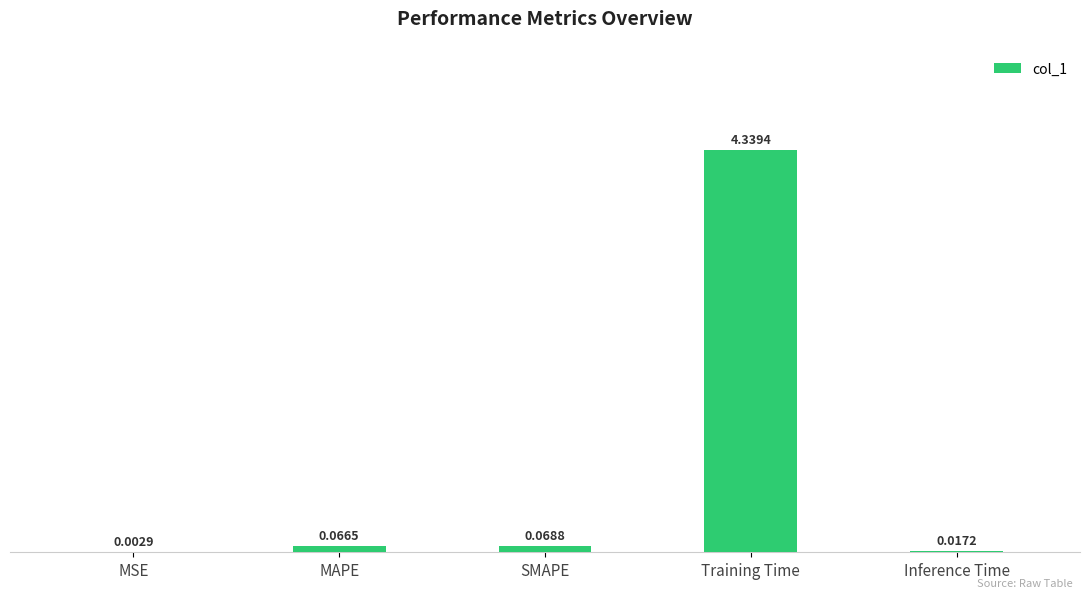

At which label is the value closest to 2?

SMAPE